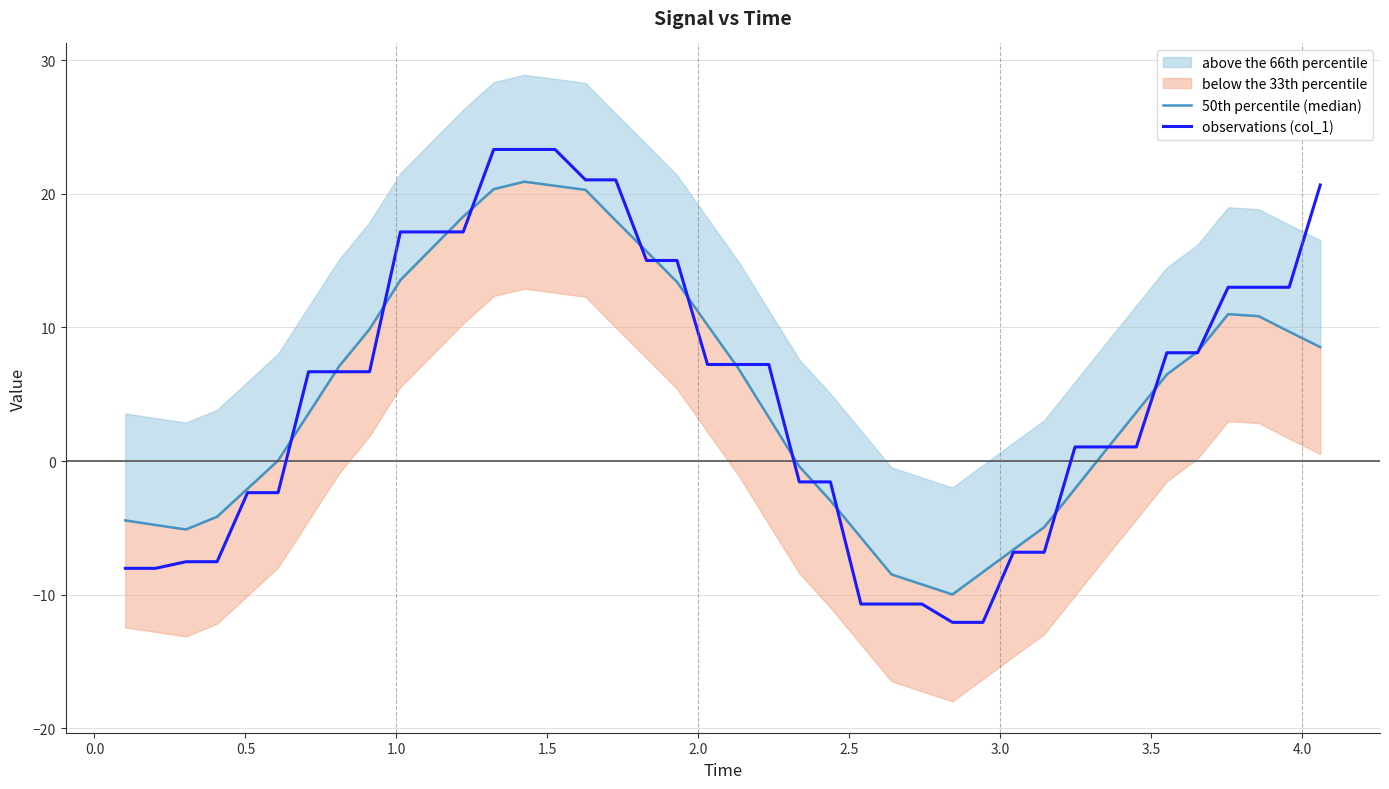

Which series has the largest range (max minus min)?

observations (col_1)